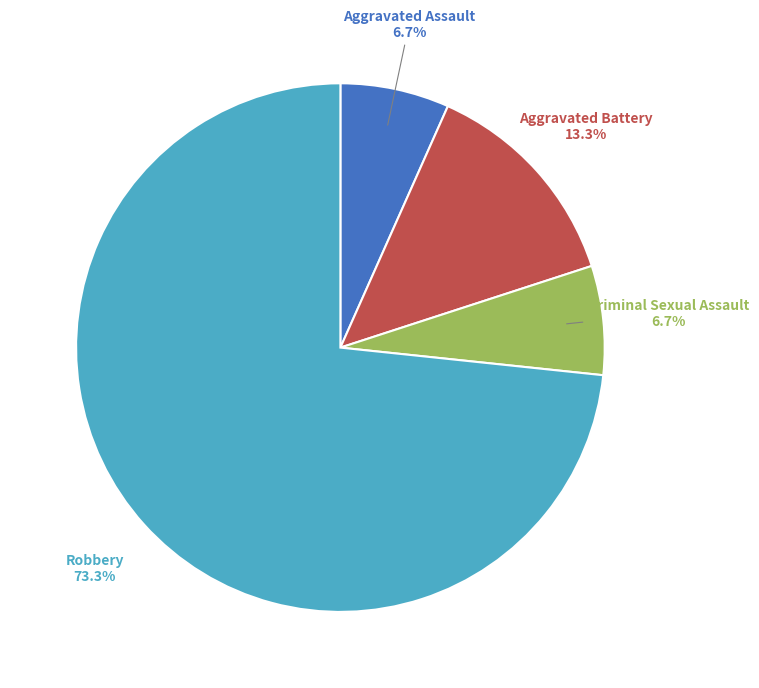

Is it true that Aggravated Assault is 14% of the pie?

False